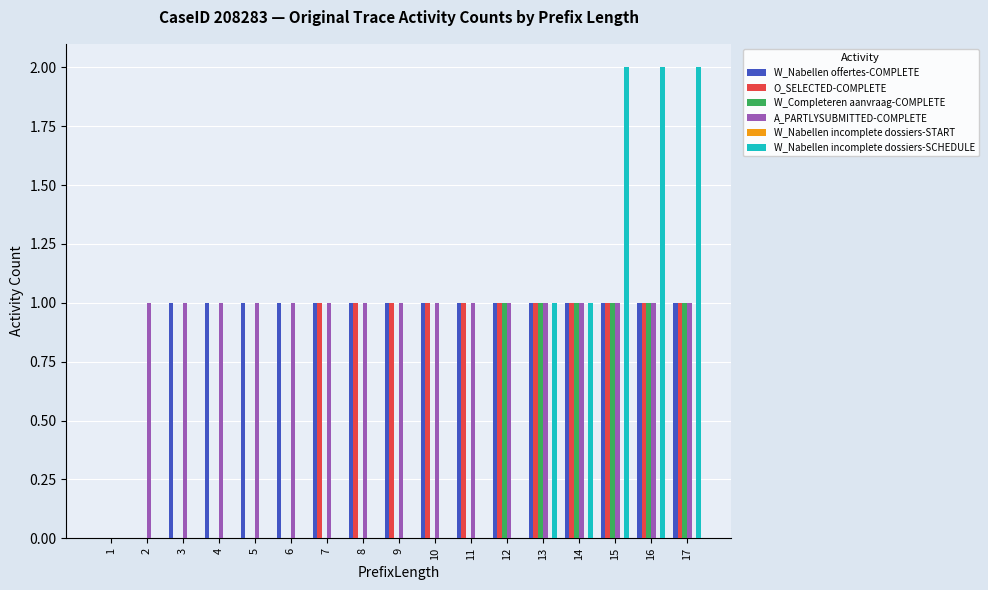

Is it true that W_Nabellen offertes-COMPLETE equals 0 at 17?

False